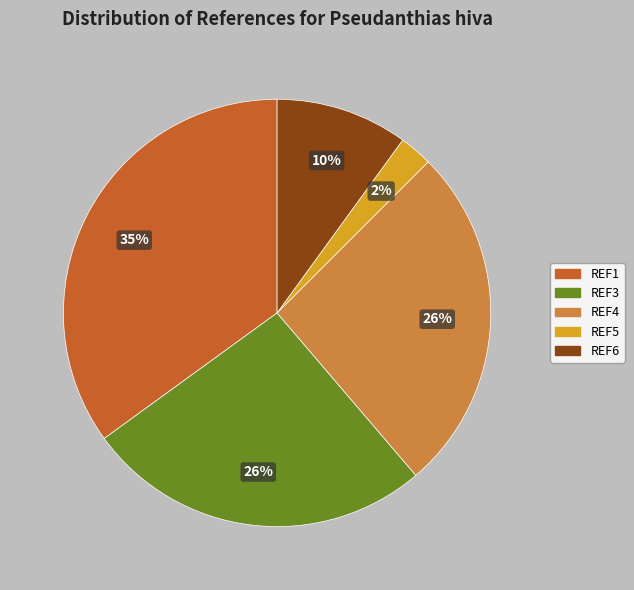

Between REF4 and REF6, which is larger?

REF4